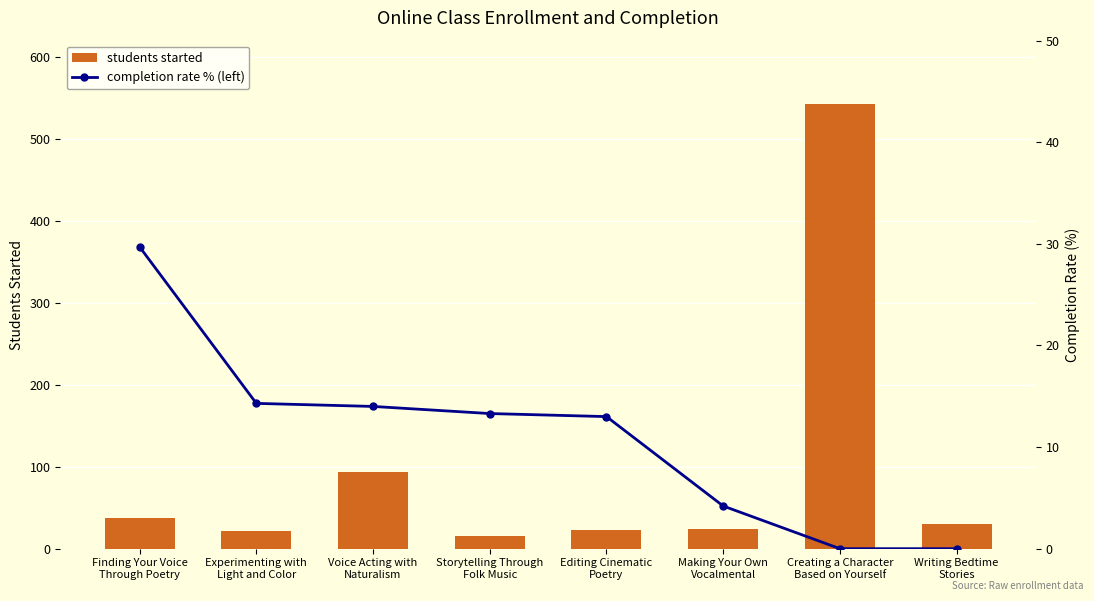

What is the greatest value displayed?

543.0